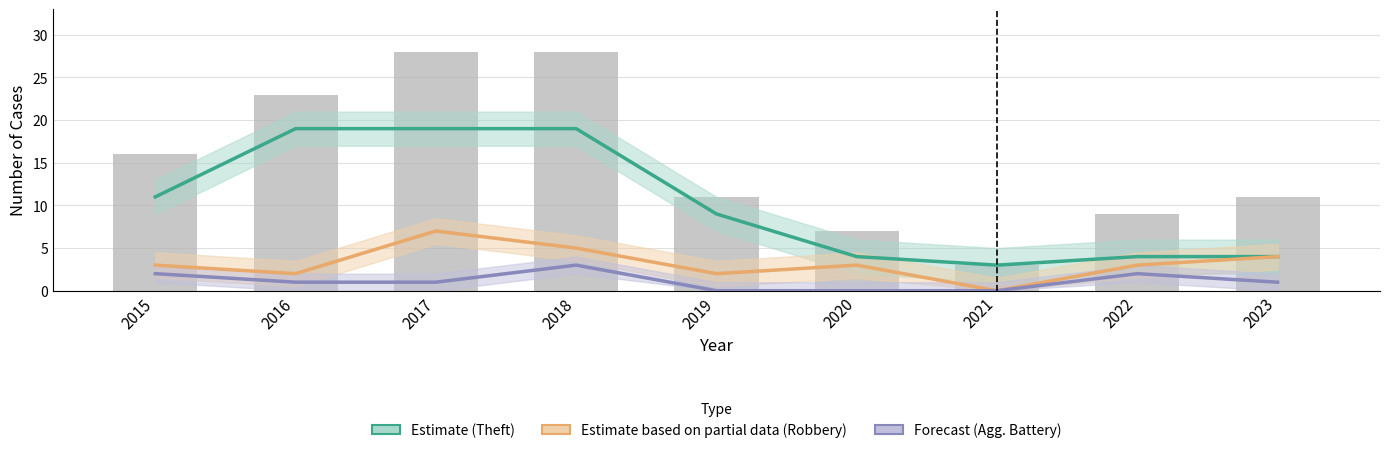

How many values in Agg. Battery (Forecast) are above zero?

6